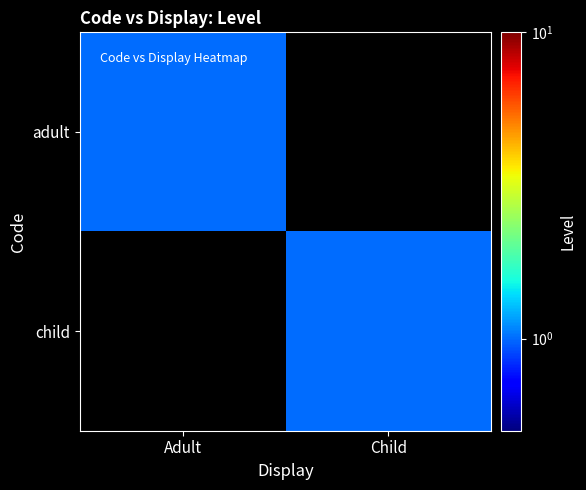

Reading right to left, what are all the values shown in this chart?

adult: Child=0	Adult=1
child: Child=1	Adult=0